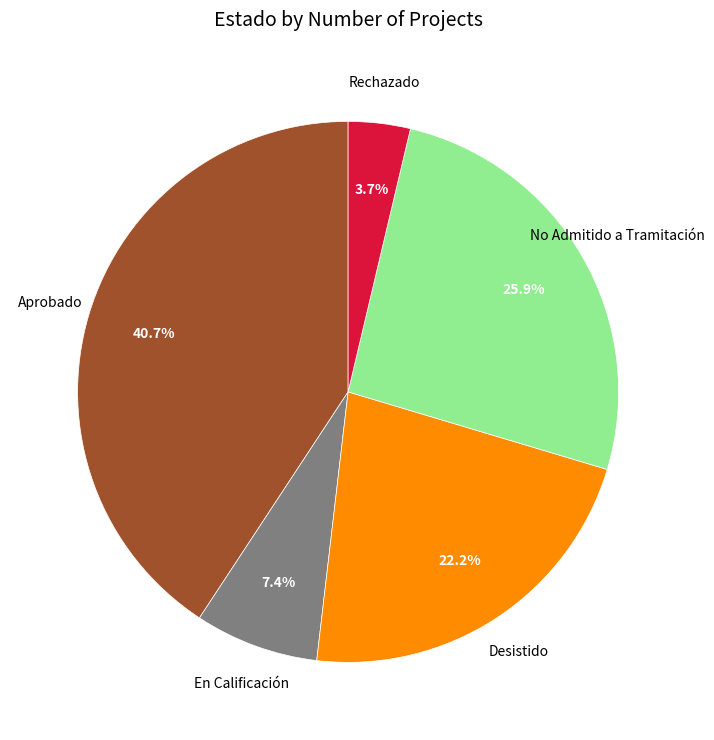

Does any single category account for the majority?

No